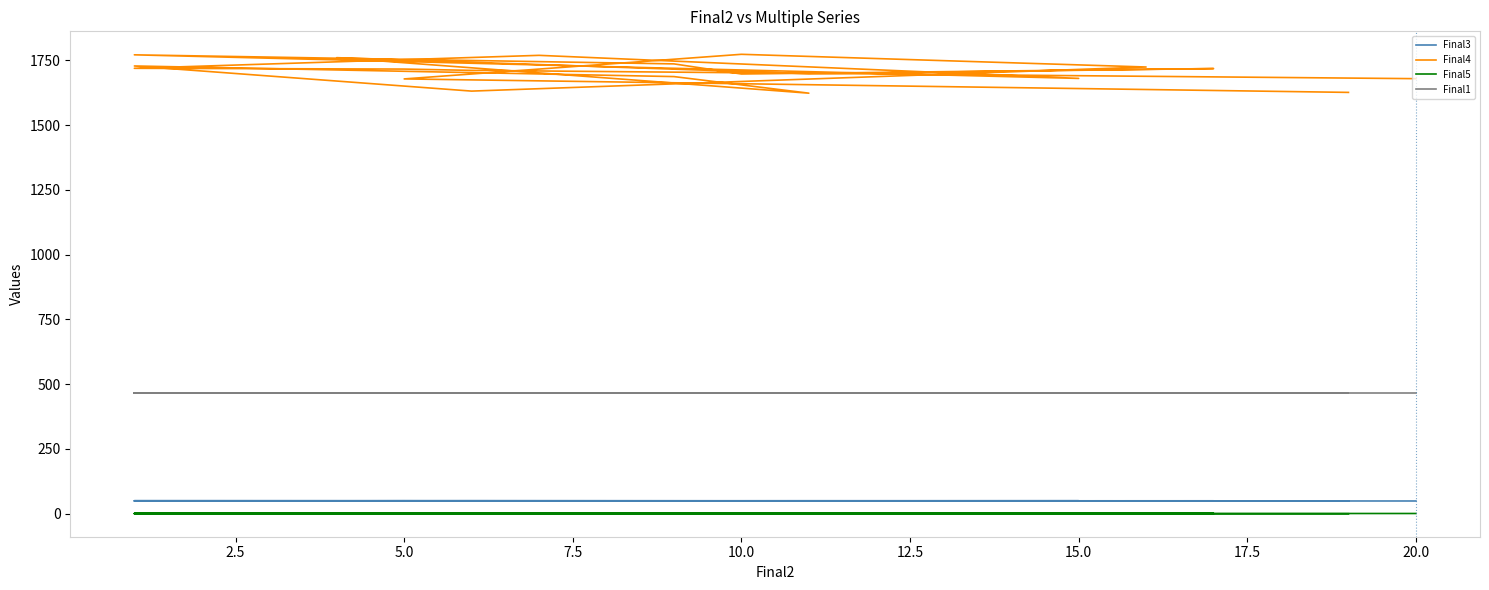

What is the value of the Final5 point at the 14th from the left?

1.0